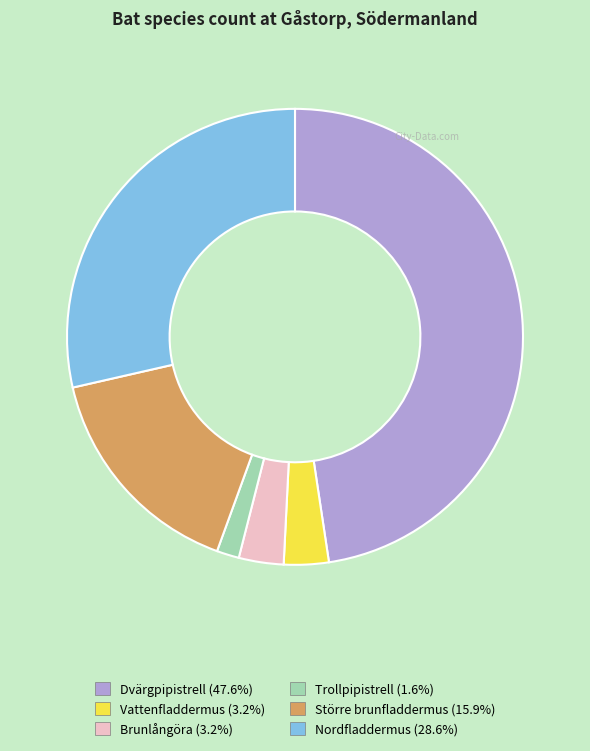

How many slices are in this pie chart?

6